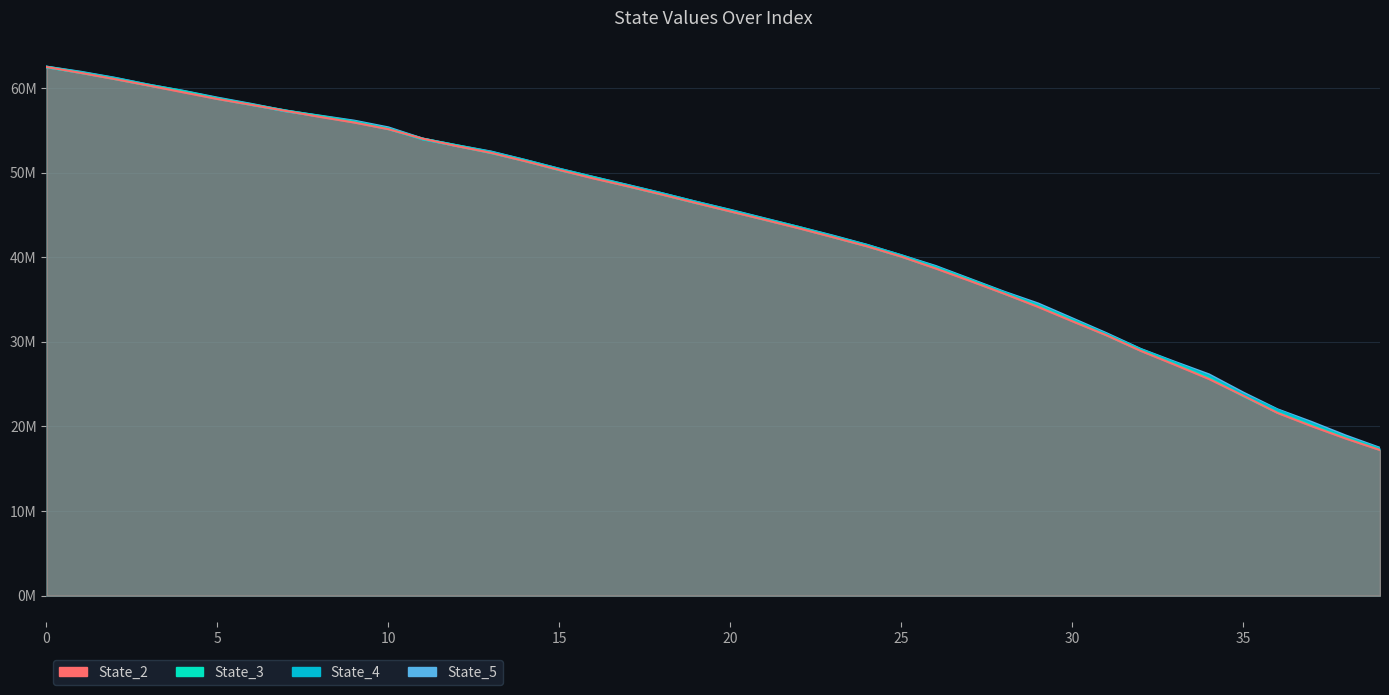

What is the maximum value for State_5?

62.5